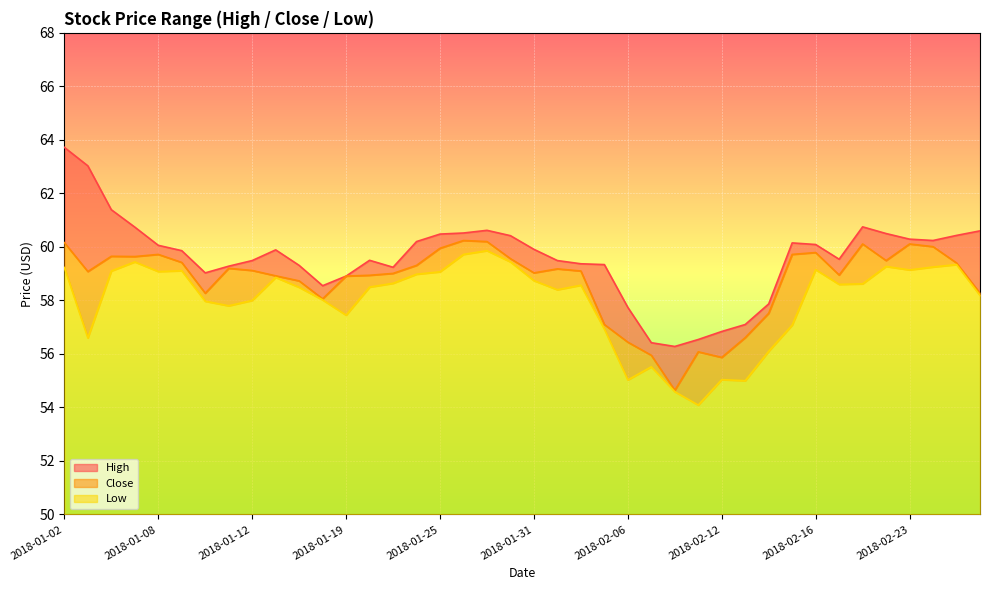

Where is the first local minimum for Close?

2018-01-03